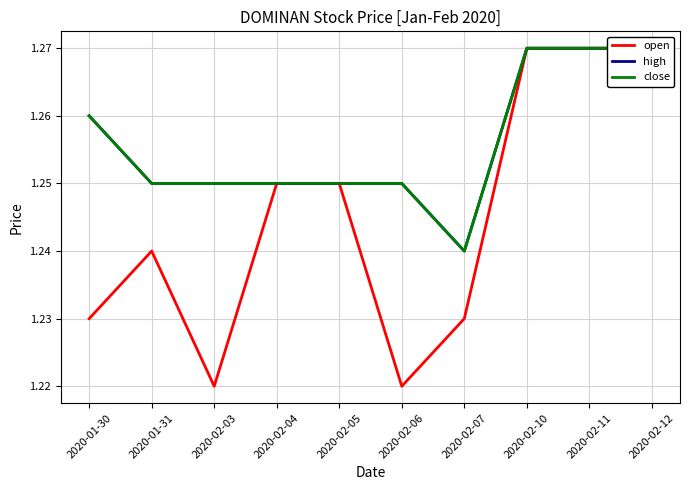

True or false: close has a value of 1.3 at 2020-02-12.

True